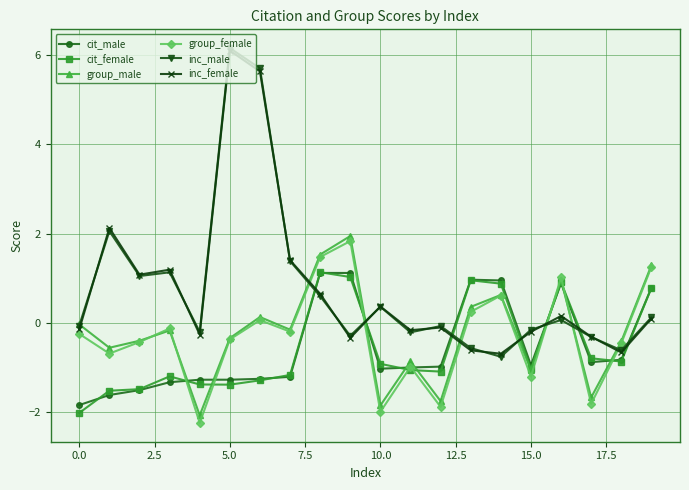

True or false: group_female has more than 2 interior local peaks.

True